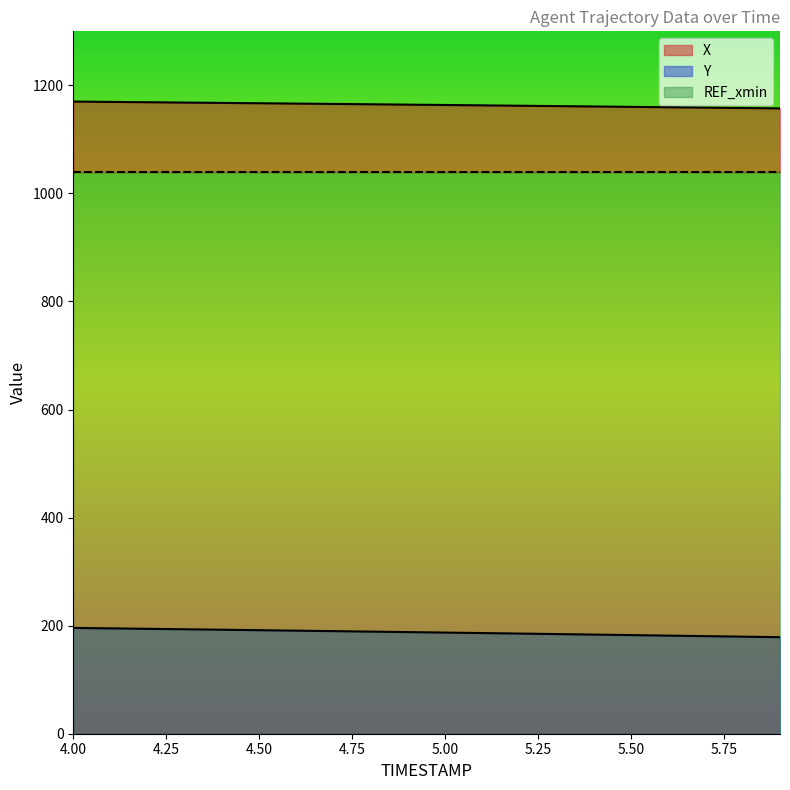

Which category has the lowest value in the X series?

5.9